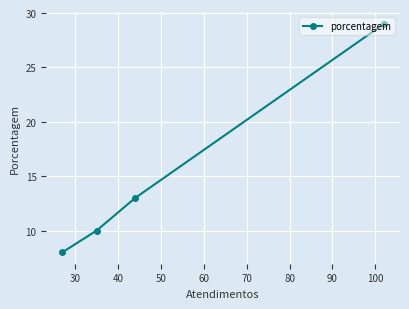

How many lines are shown in the chart?

1